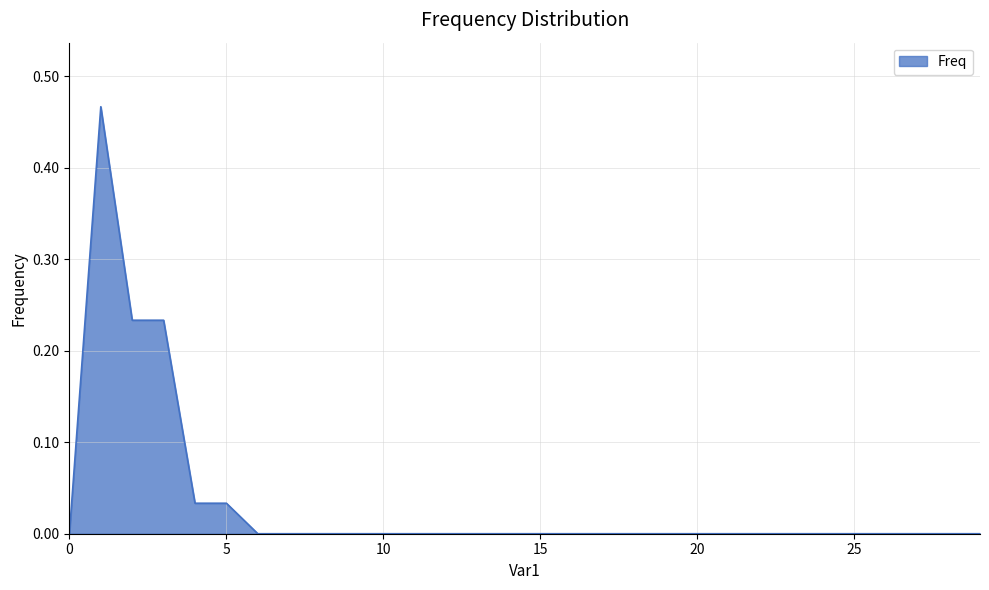

List the labels in order of value, smallest first.

0, 6, 7, 8, 9, 10, 11, 12, 13, 14, 15, 16, 17, 18, 19, 20, 21, 22, 23, 24, 25, 26, 27, 28, 29, 4, 5, 2, 3, 1